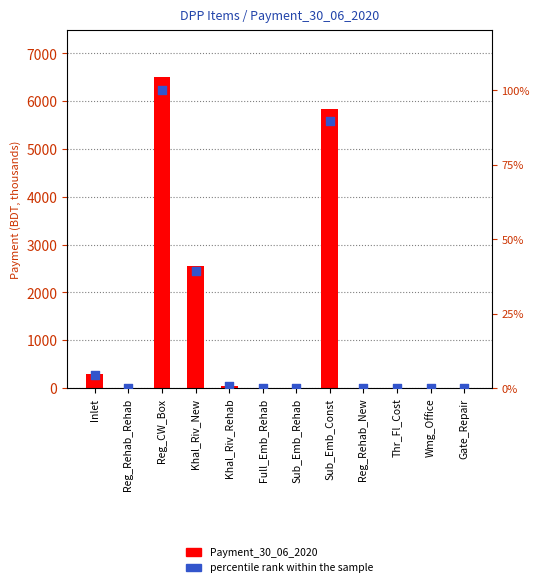

Which series has the largest total across all categories?

Payment_30_06_2020